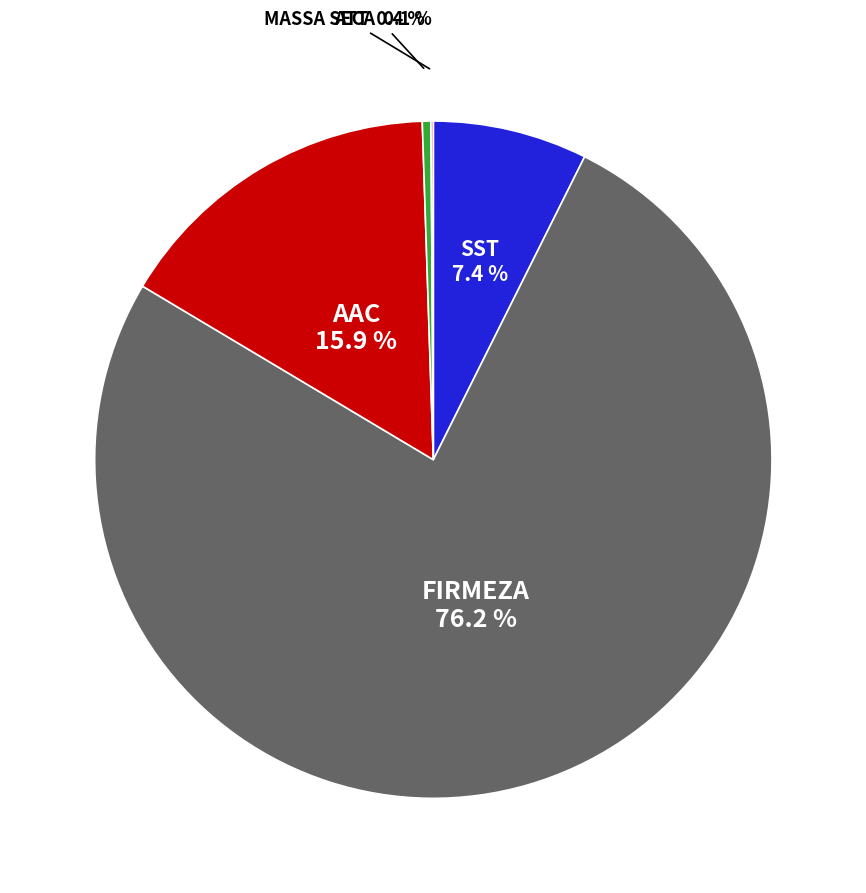

Does any single category account for the majority?

Yes